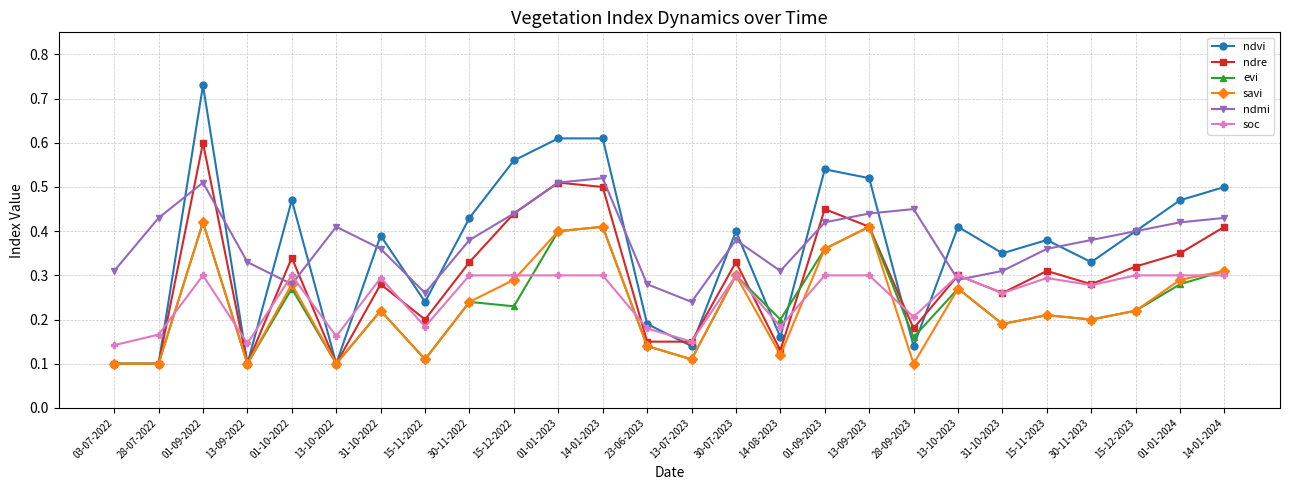

Count the number of data series in this chart.

6